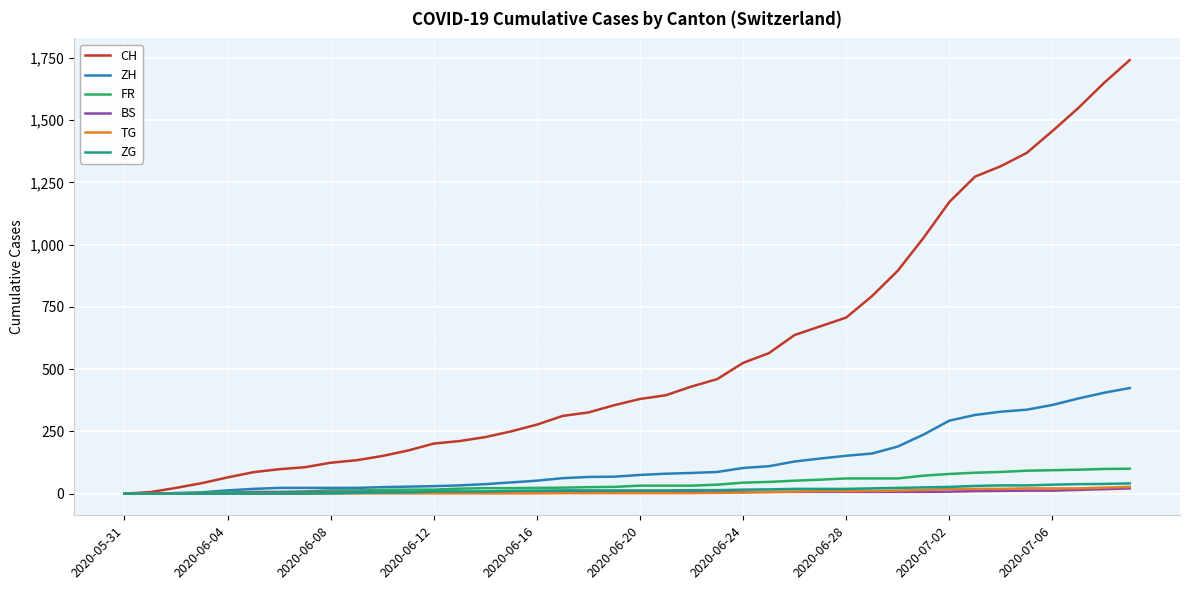

Which label corresponds to the smallest value in the chart?

2020-05-31